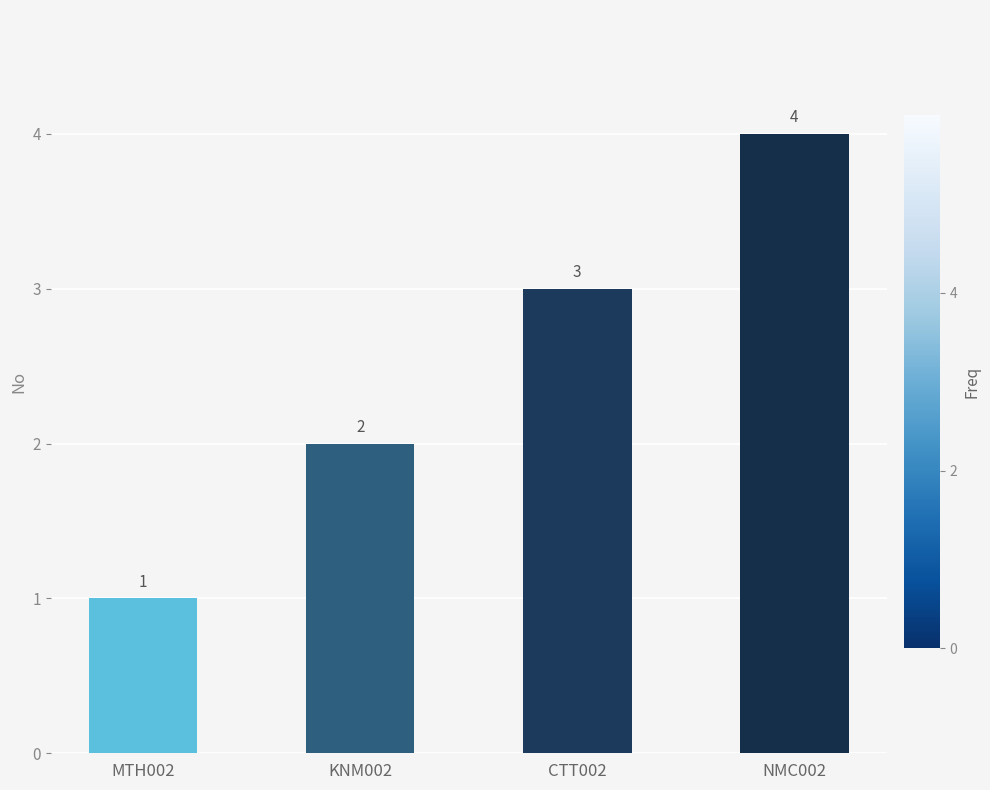

At which category does the chart reach its minimum across all series?

MTH002